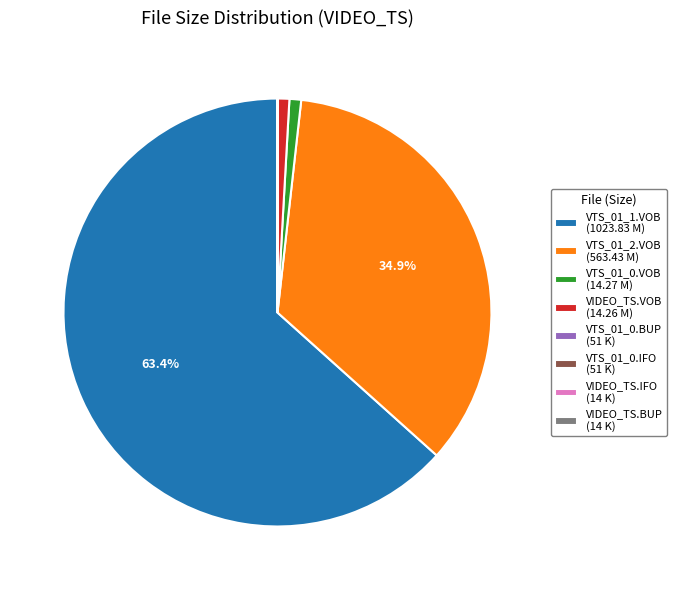

Is there any slice that represents more than half of the pie?

Yes